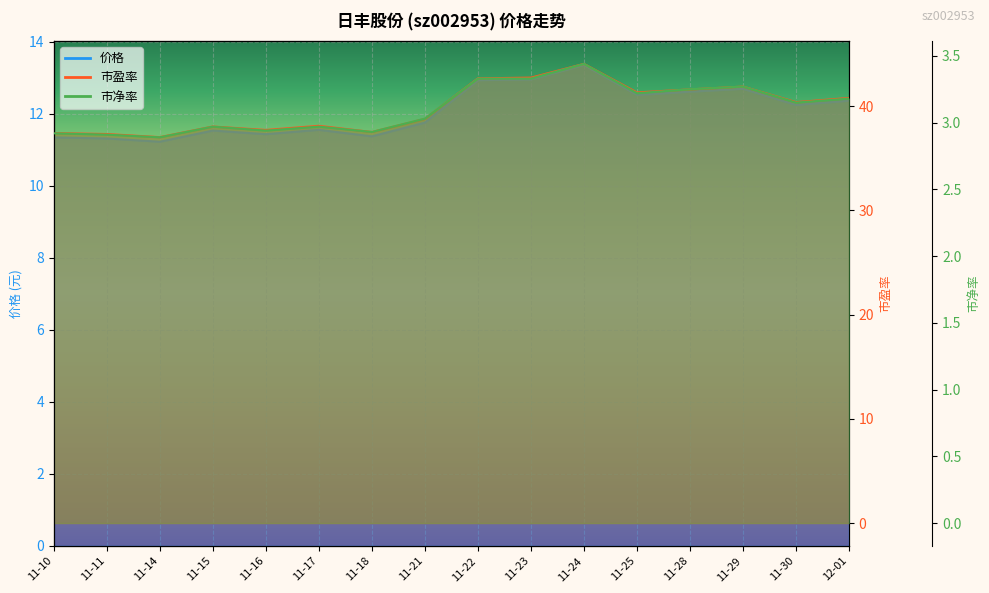

What is the average value of the 价格 series?

12.1